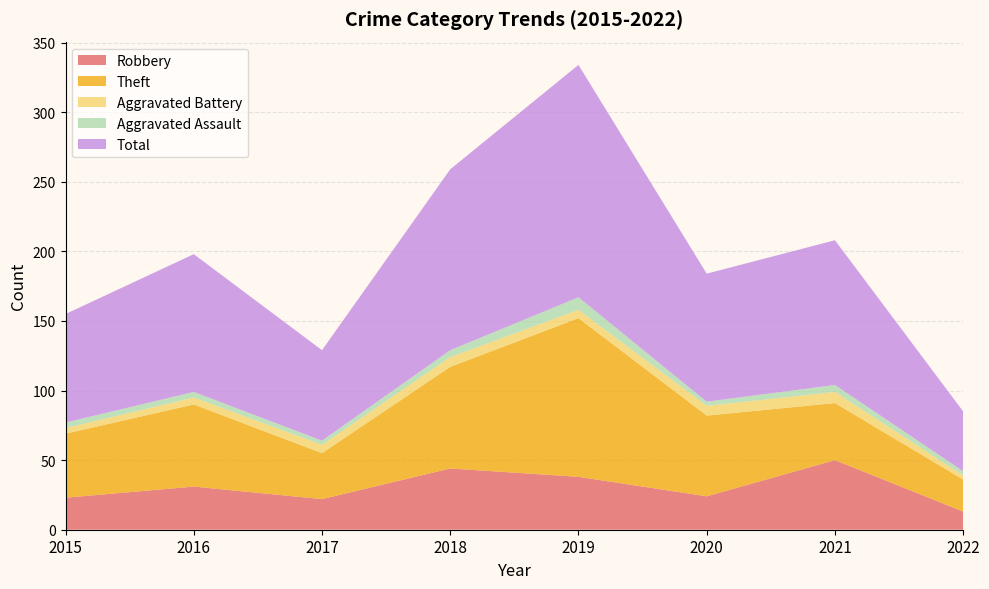

Reading left to right, what are all the values shown in this chart?

Robbery: 23	31	22	44	38	24	50	13
Theft: 46	59	33	73	114	58	41	23
Aggravated Battery: 4	5	6	7	6	7	8	3
Aggravated Assault: 4	4	3	5	9	3	5	3
Total: 78	99	65	130	167	92	104	43